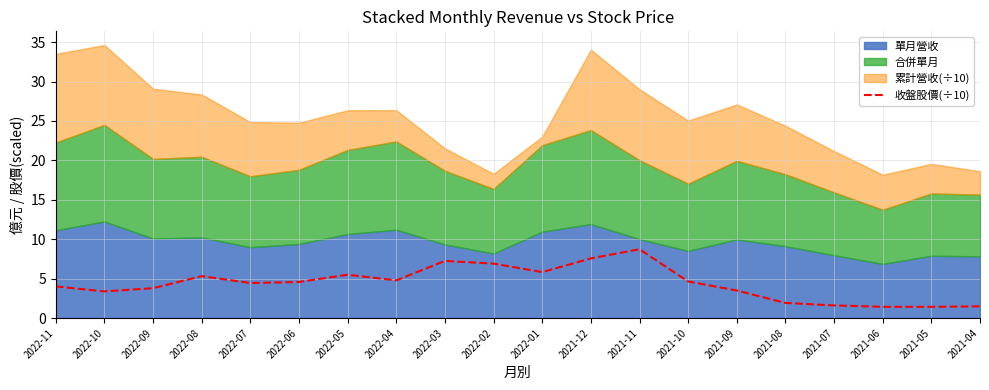

How many data points are less than 4?

8